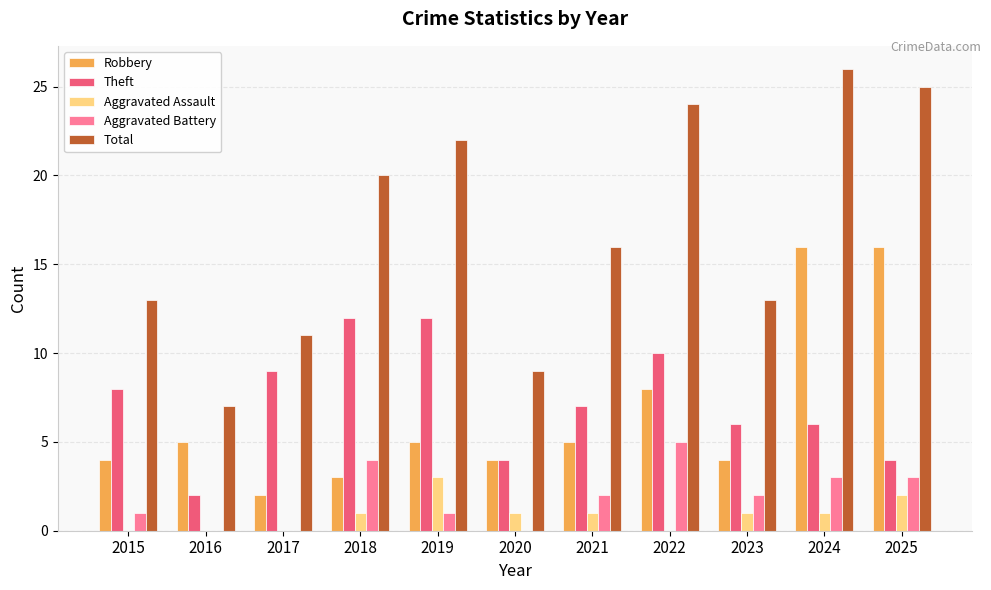

What is the greatest value displayed?

26